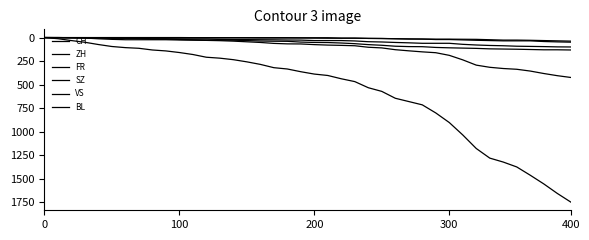

Which series has the widest spread of values?

CH